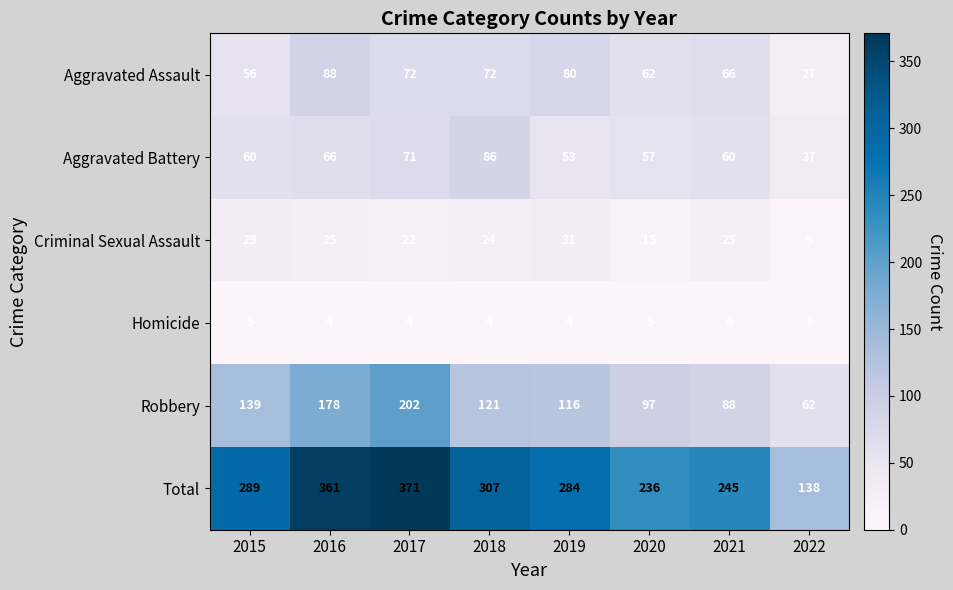

How many data points does each series have?

8